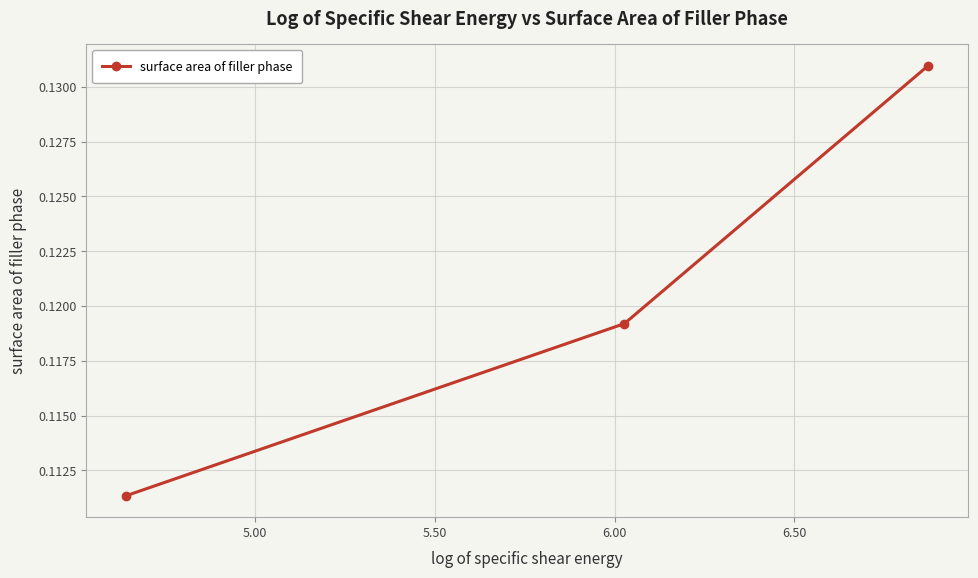

What is the sum of all values?

0.4